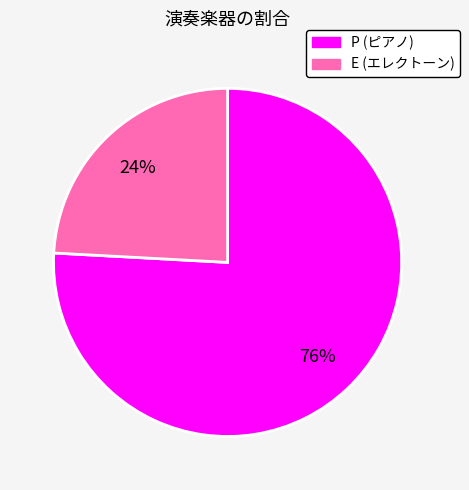

To the nearest percent, what portion does E represent?

24%